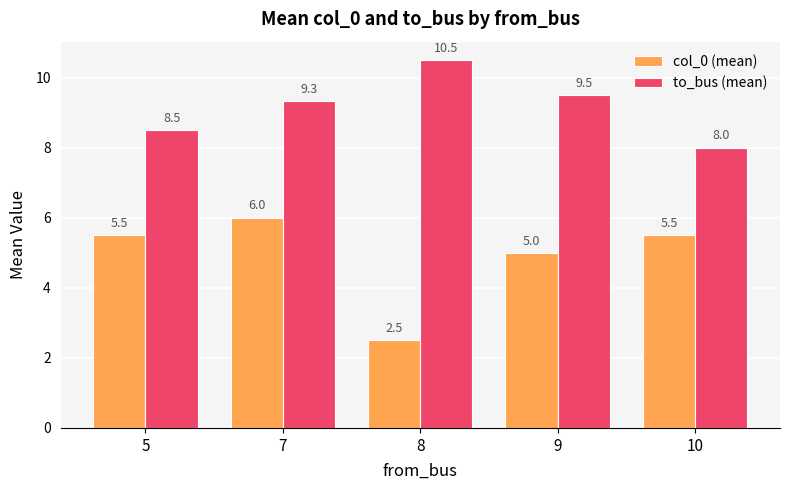

What is the average value of the col_0 (mean) series?

4.9